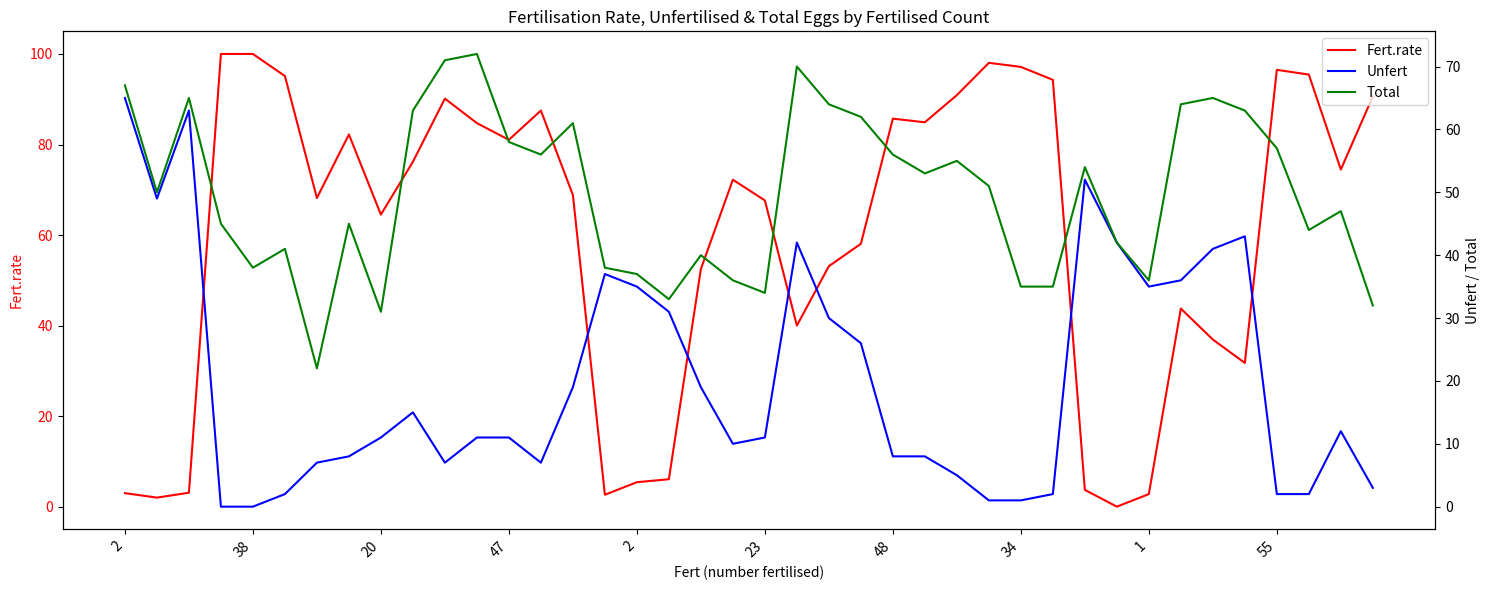

Rank the series by their maximum value, from highest to lowest.

Fert.rate, Total, Unfert